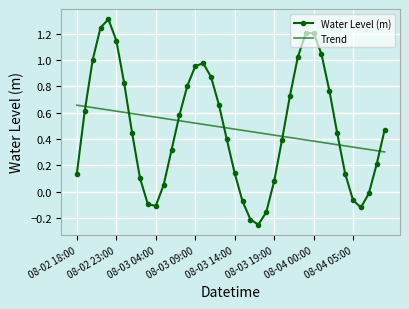

What is the maximum value shown in the chart?

1.3